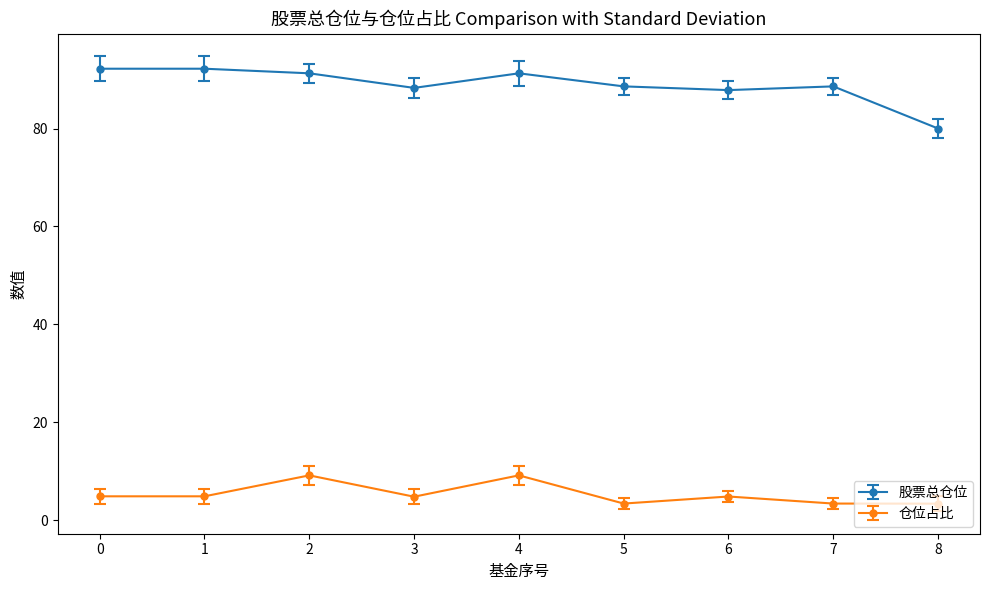

Which series has the largest total across all categories?

股票总仓位